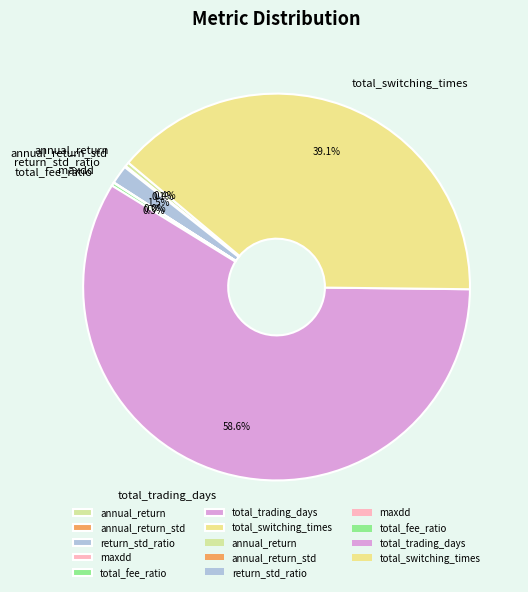

Which category has the biggest portion of the pie?

total_trading_days